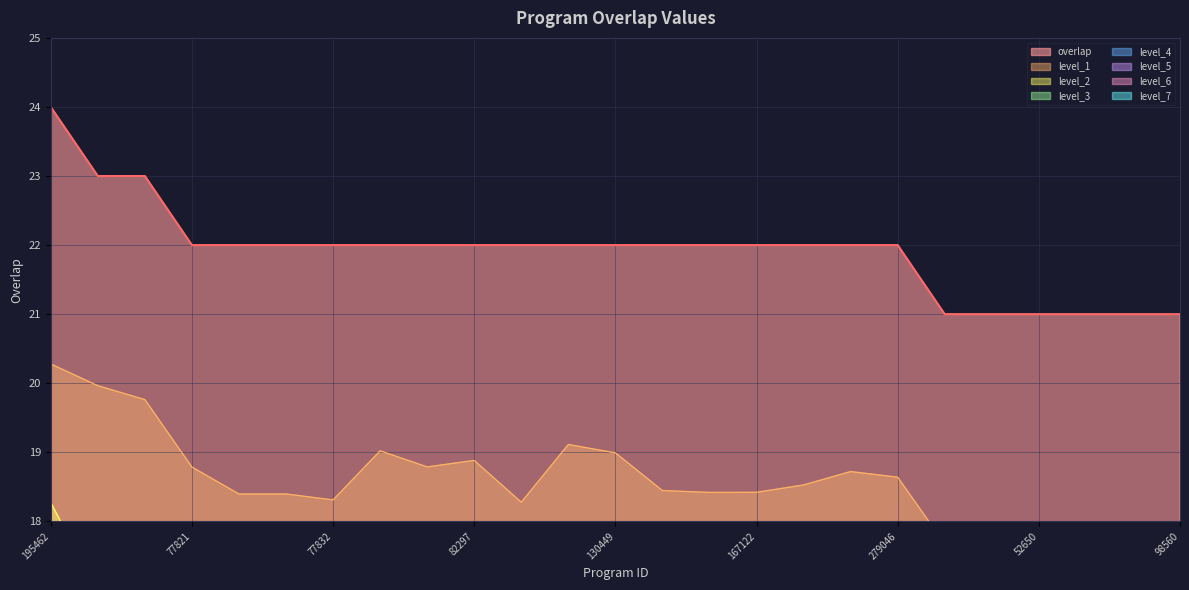

Where is the data nearest to the value 22?

77821